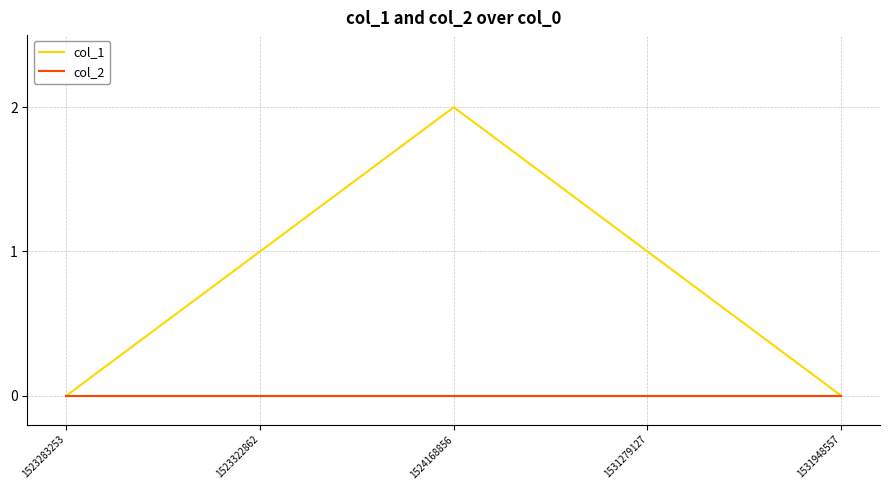

What is the average value of the col_1 series?

1